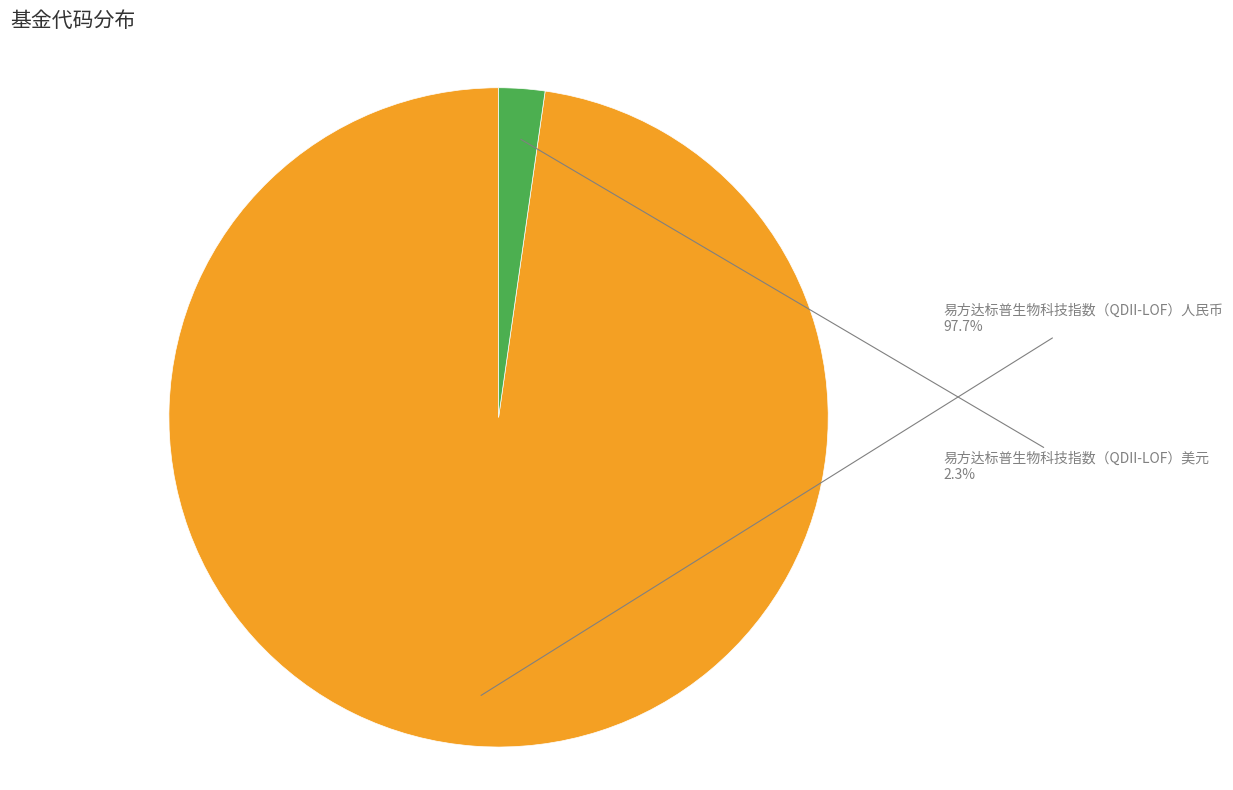

Which has a higher value, 易方达标普生物科技指数（QDII-LOF）美元 or 易方达标普生物科技指数（QDII-LOF）人民币?

易方达标普生物科技指数（QDII-LOF）人民币